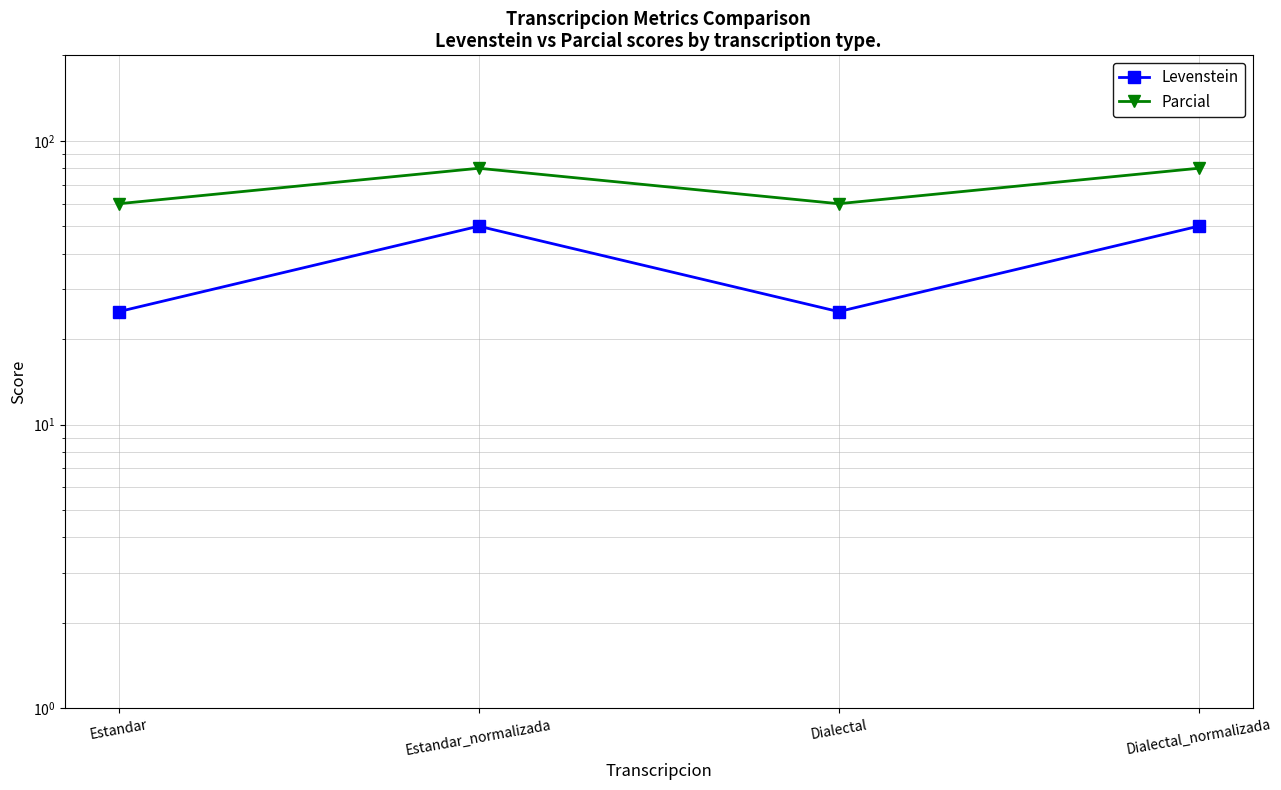

Which series changed the most between Estandar and Dialectal_normalizada?

Levenstein